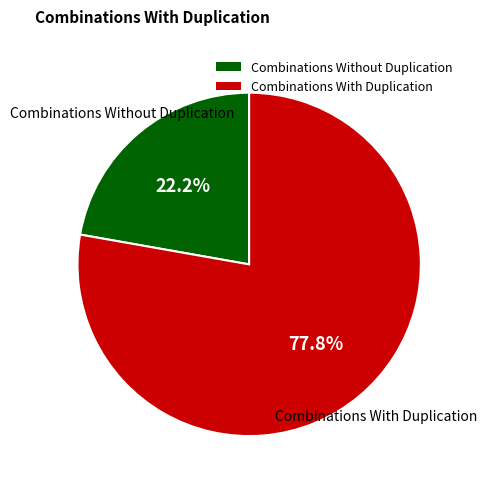

Count the number of slices in the pie.

2